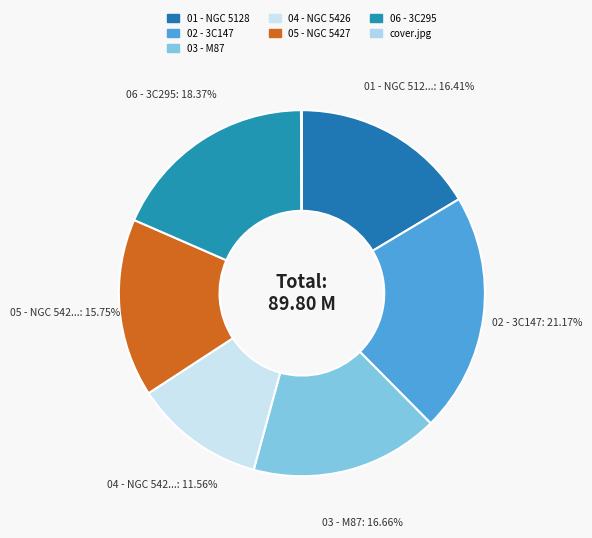

To the nearest percent, what percentage of the pie is 01 - NGC 5128?

16%